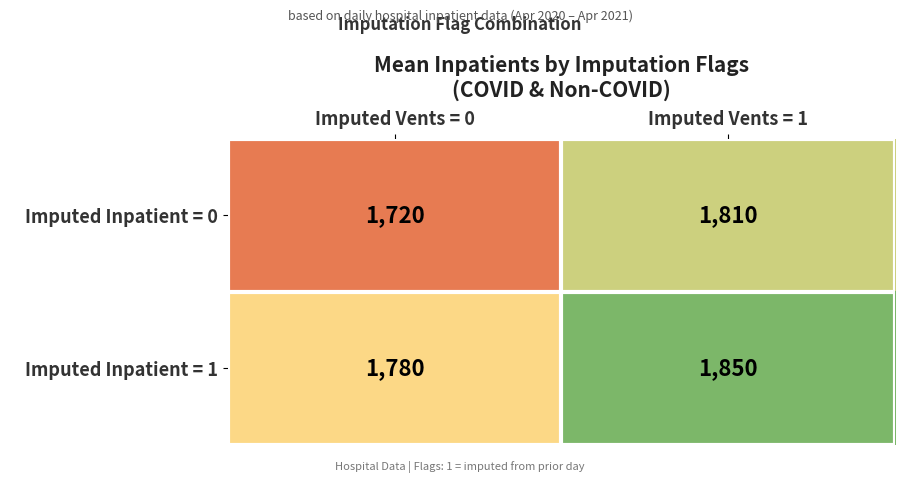

Count the number of categories in the chart.

2